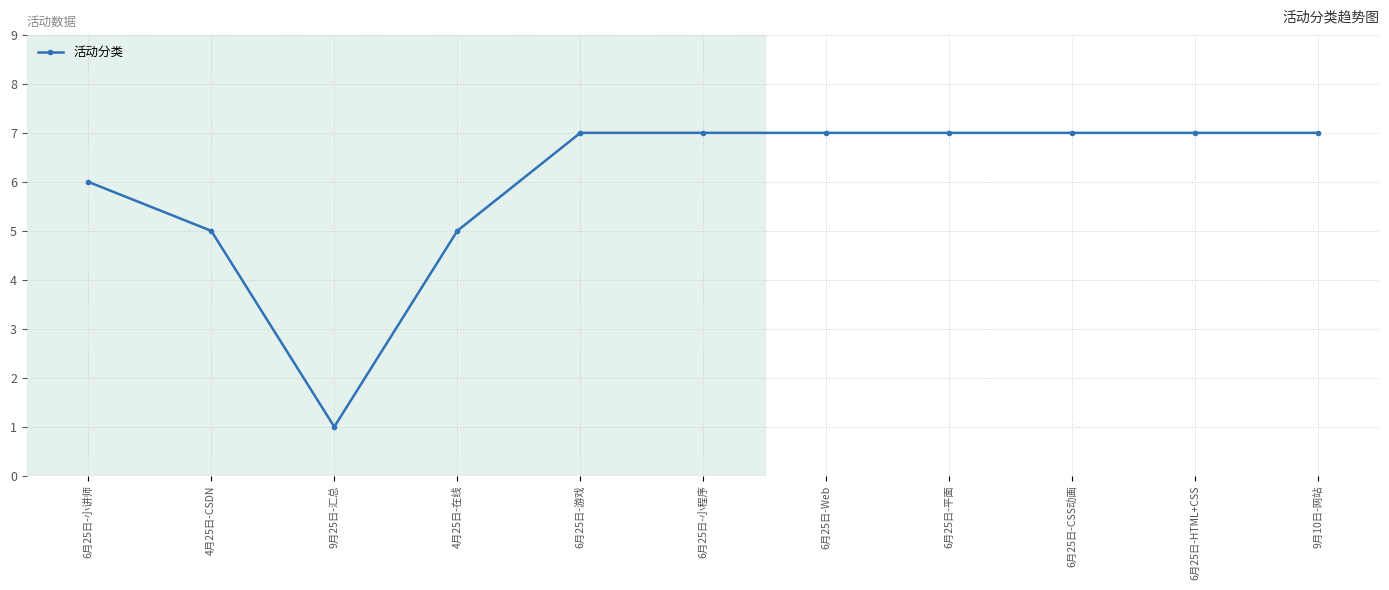

The chart shows a value of 6 at 6月25日-小讲师. True or false?

True